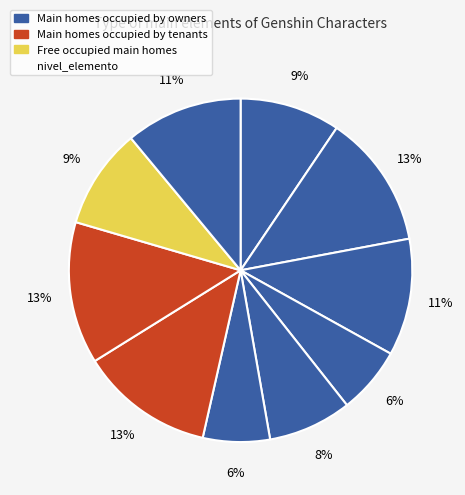

Count the number of slices in the pie.

10